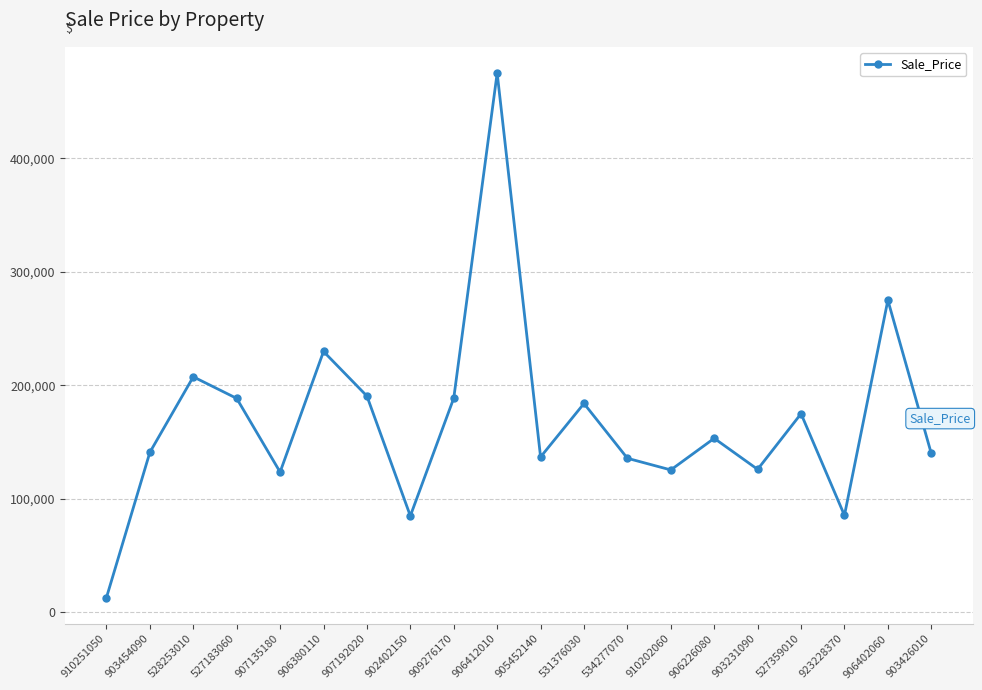

How many points are higher than both their immediate neighbors (excluding endpoints)?

7